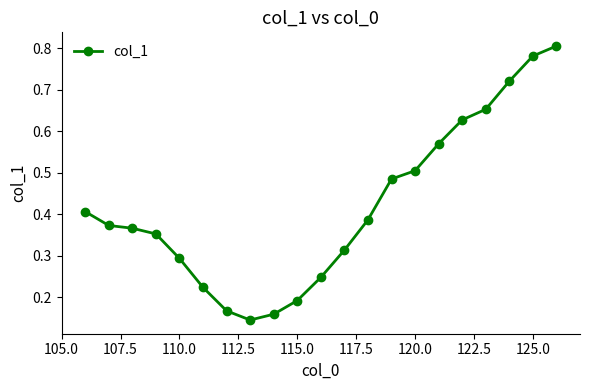

Count the values in the range 0 to 1.

21